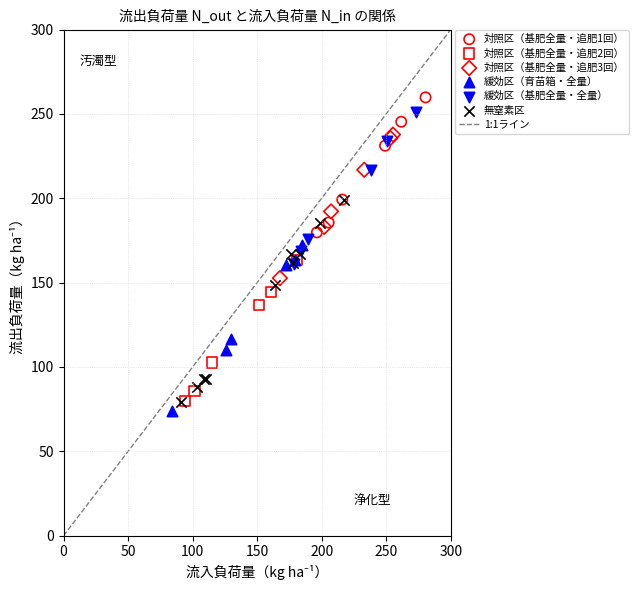

Which series has the widest spread of Y values?

無窒素区